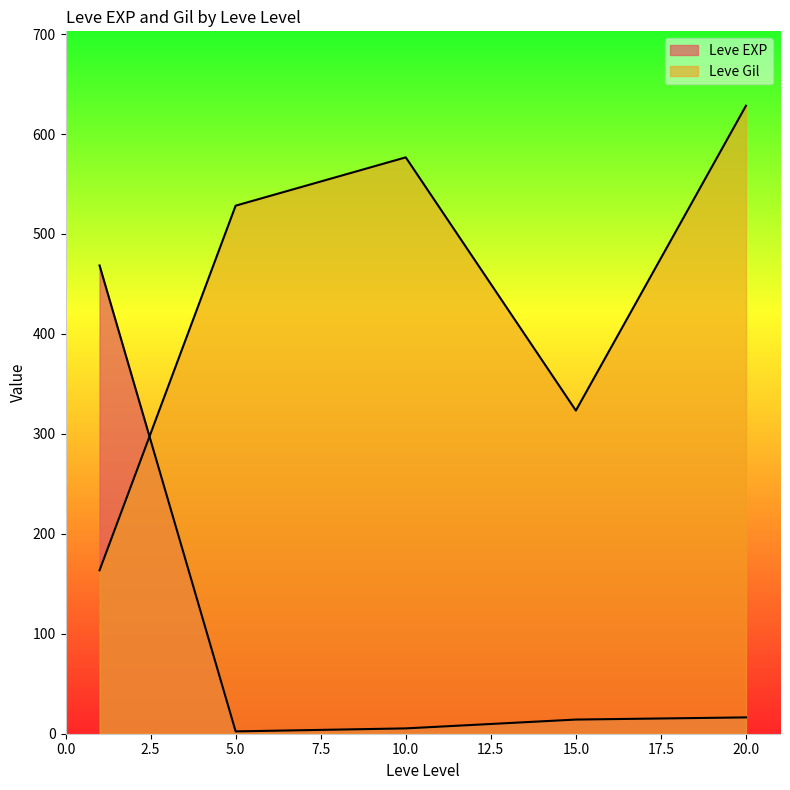

Count the number of data series in this chart.

2